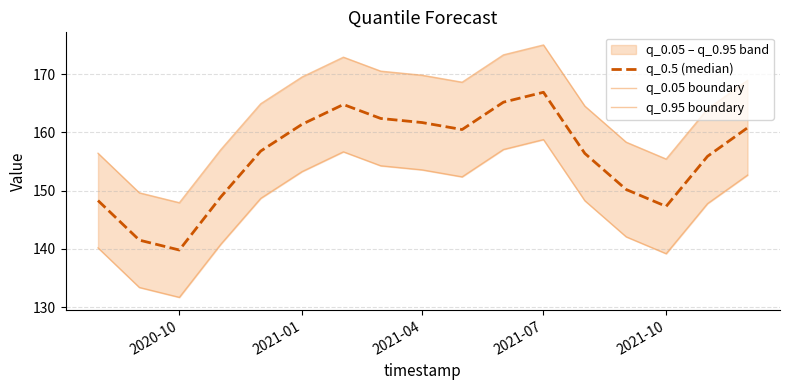

What are all the series names shown in the legend?

q_0.5 (median), q_0.05 boundary, q_0.95 boundary